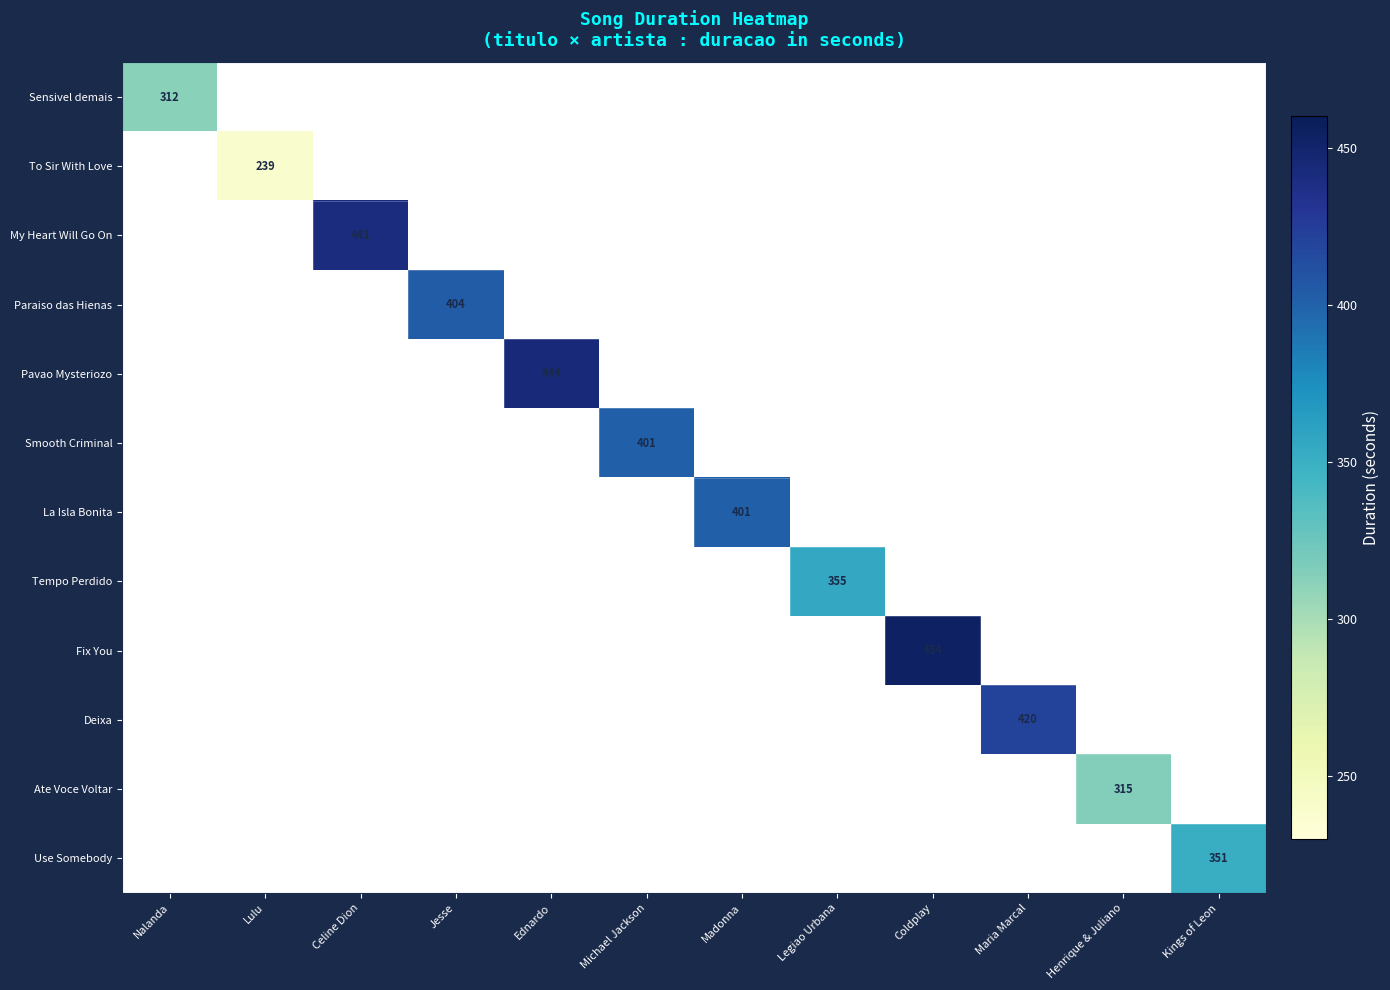

At how many categories does at least one series exceed 386?

7